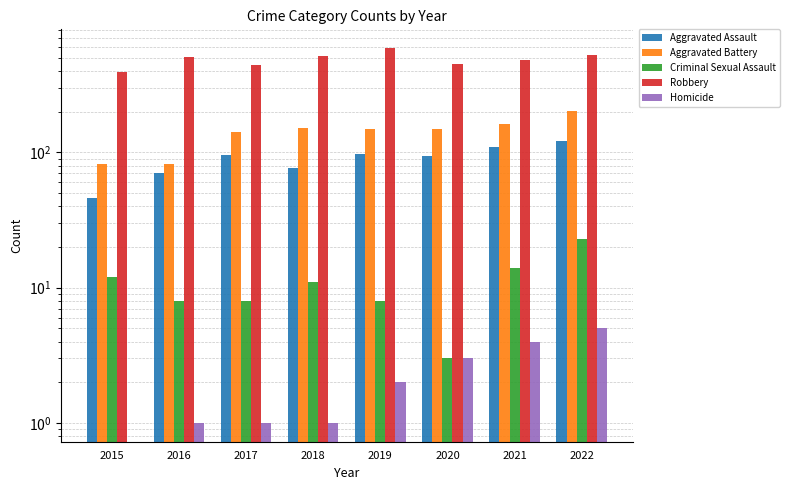

Read the Homicide value at 2018.

1